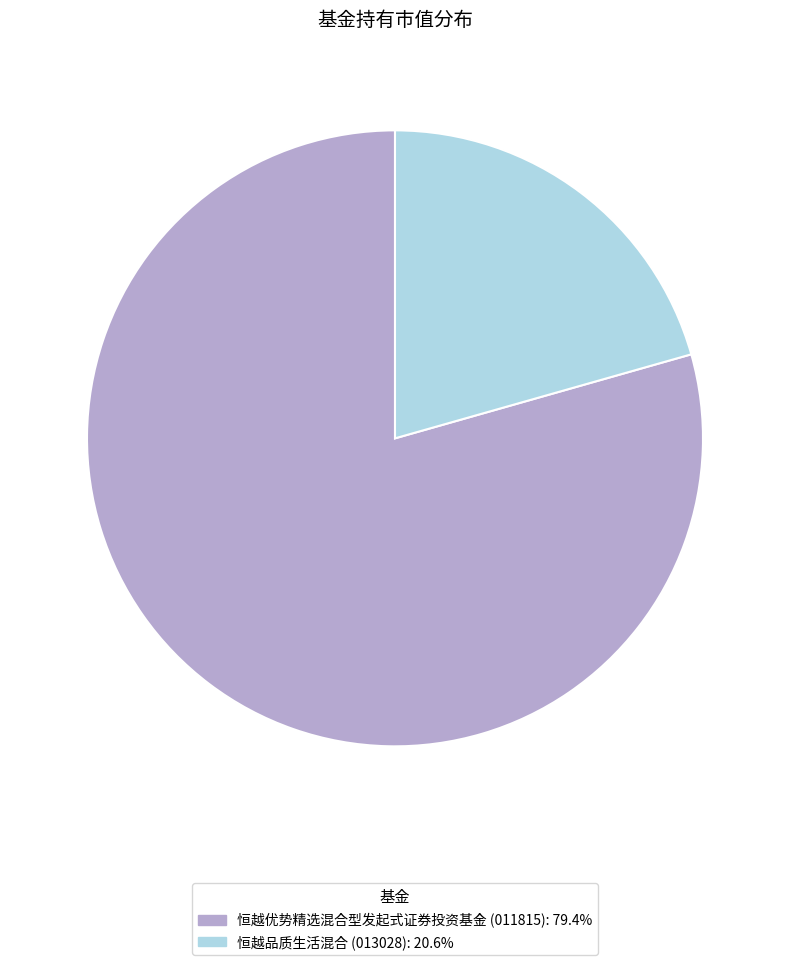

Is it true that 恒越优势精选混合型发起式证券投资基金 is 79% of the pie?

True